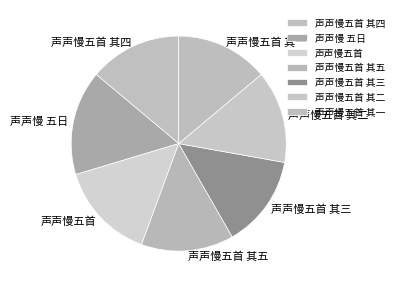

Which slice is the largest?

声声慢 五日